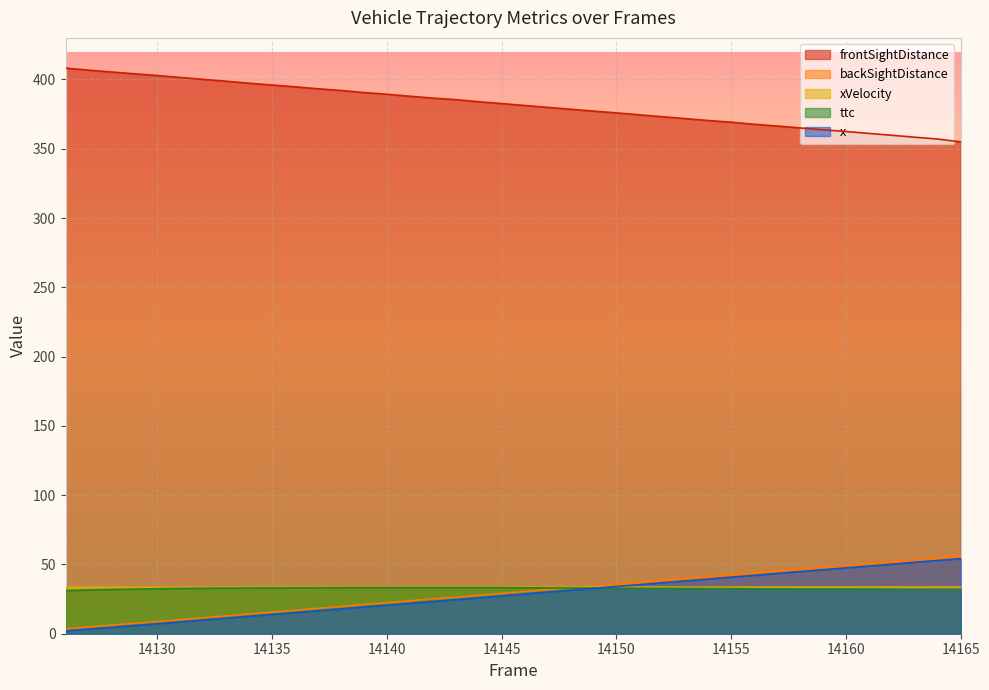

How many distinct data groups are displayed?

5